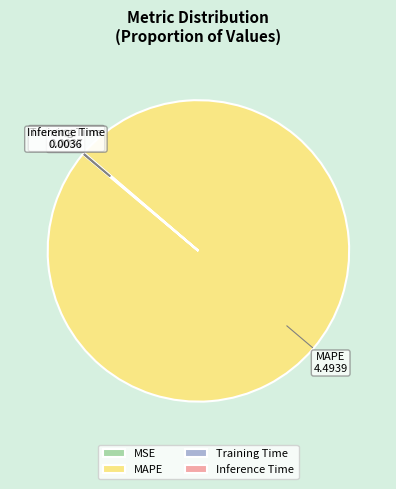

What is the majority slice?

MAPE